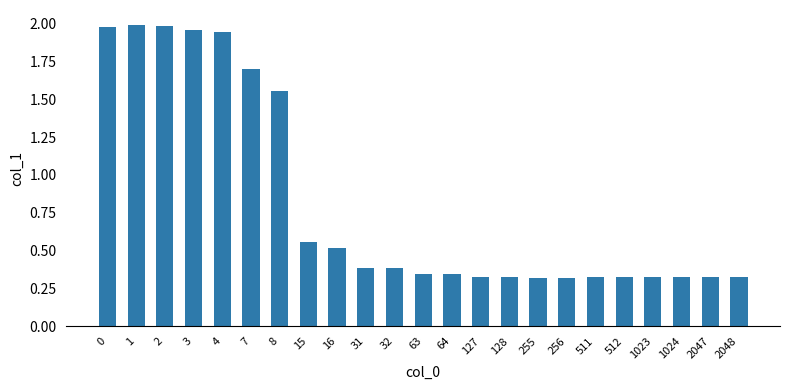

What is the change in value from 2 to 15?

-1.4